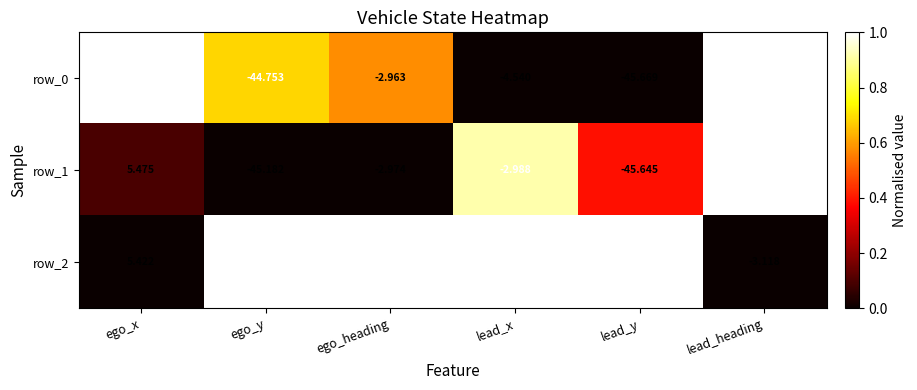

Which series has the widest spread of values?

row_0